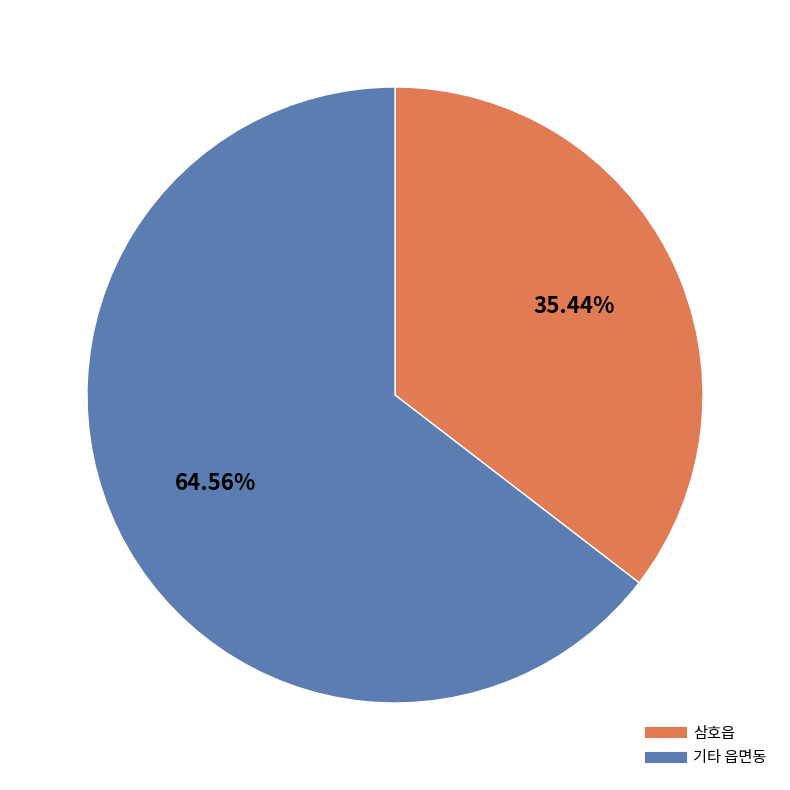

Does any single category account for the majority?

Yes